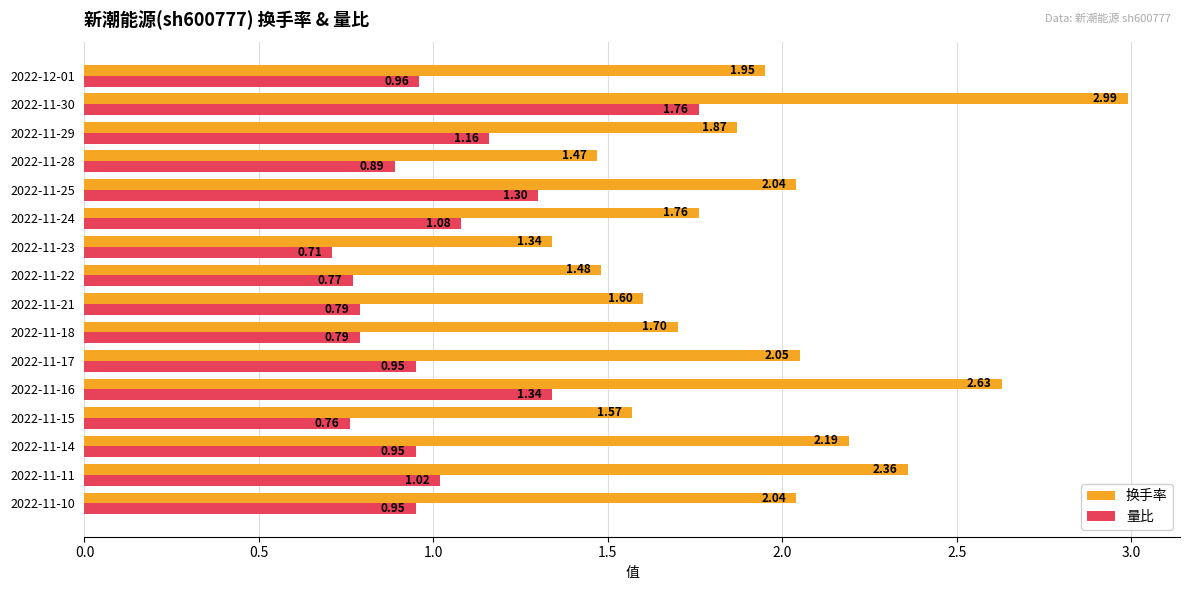

List the series in order of their overall mean, highest first.

换手率, 量比